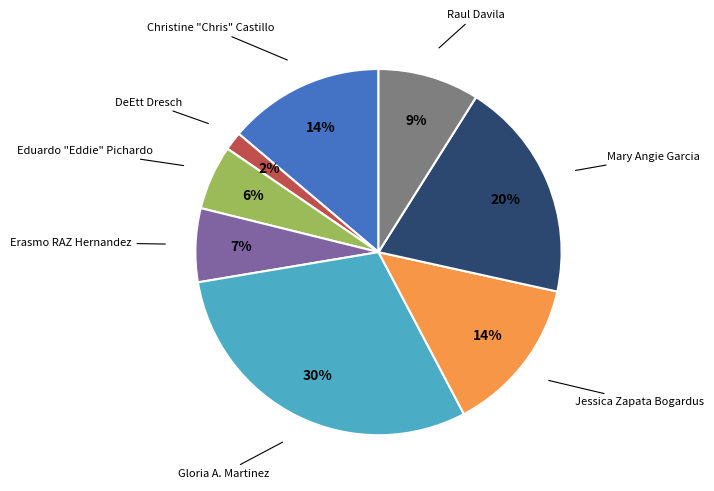

How many segments does this pie chart have?

8